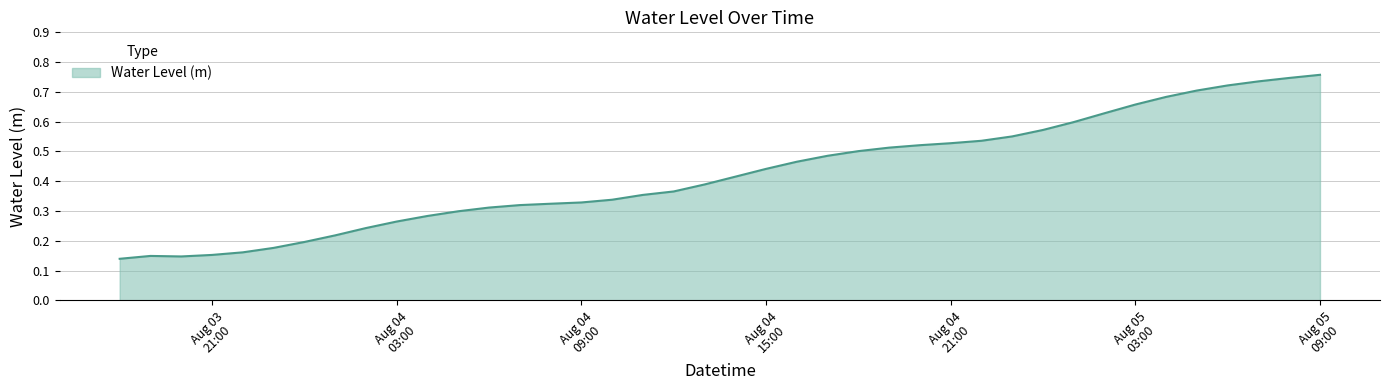

Which category has the highest value across all series?

Aug 05
09:00